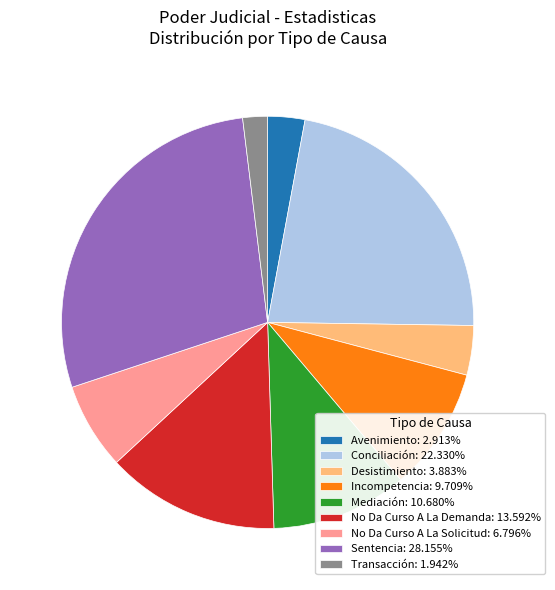

Approximately how many times larger is the value at Transacción compared to Conciliación?

0.1